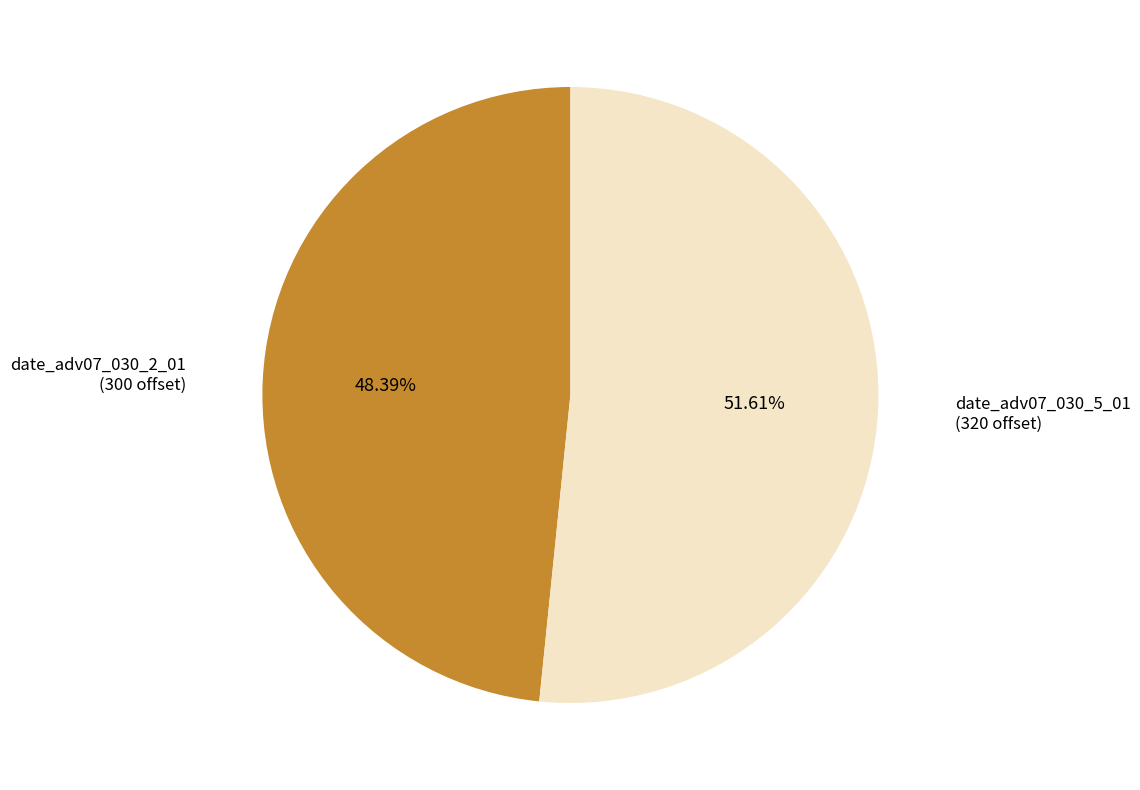

Does any single category account for the majority?

Yes